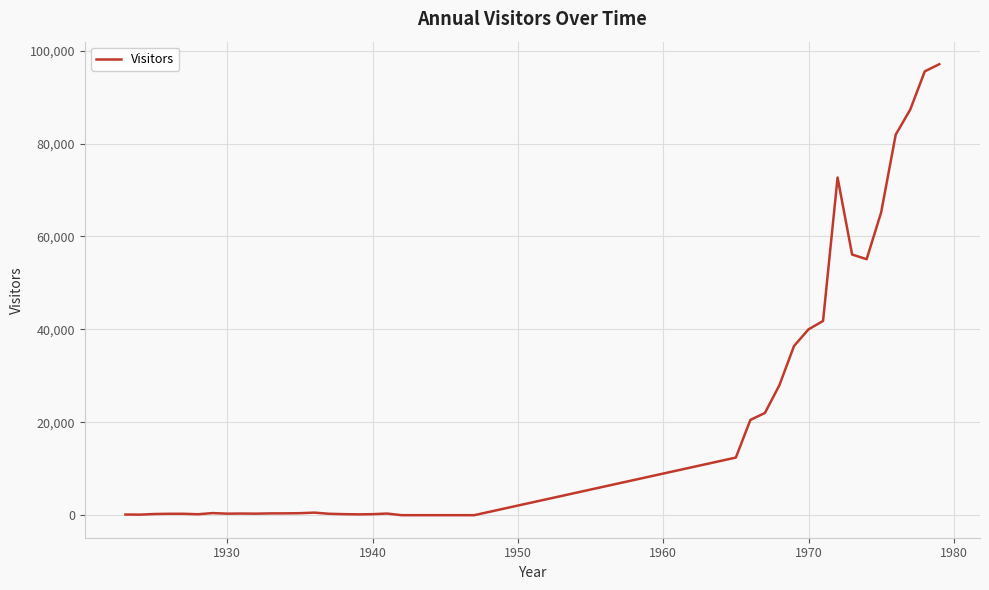

What is the maximum value shown in the chart?

97066